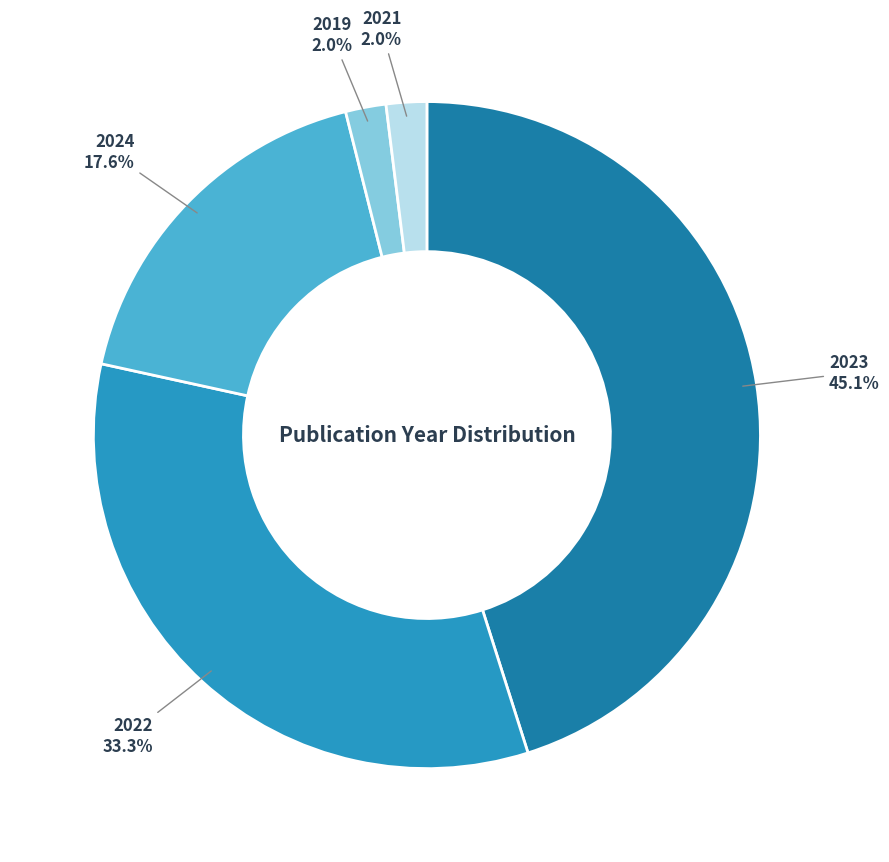

How many slices are in this pie chart?

5